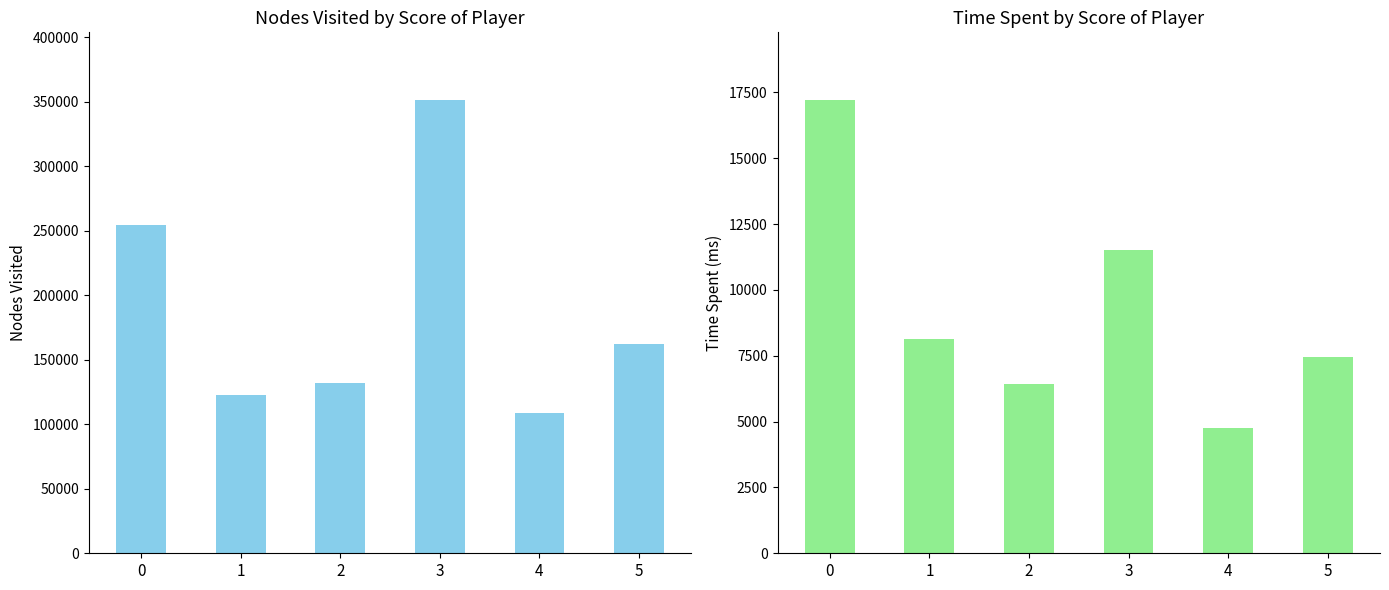

The nodes visited series shows 92036 at 3. True or false?

False